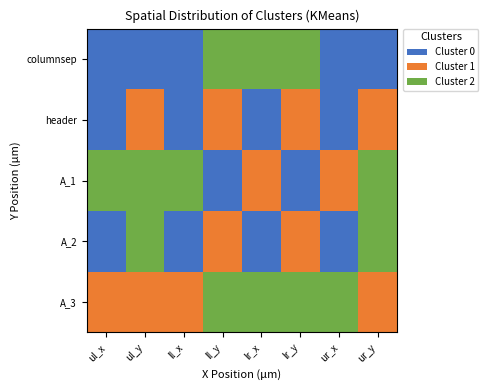

The A_1 series shows 265 at lr_y. True or false?

False